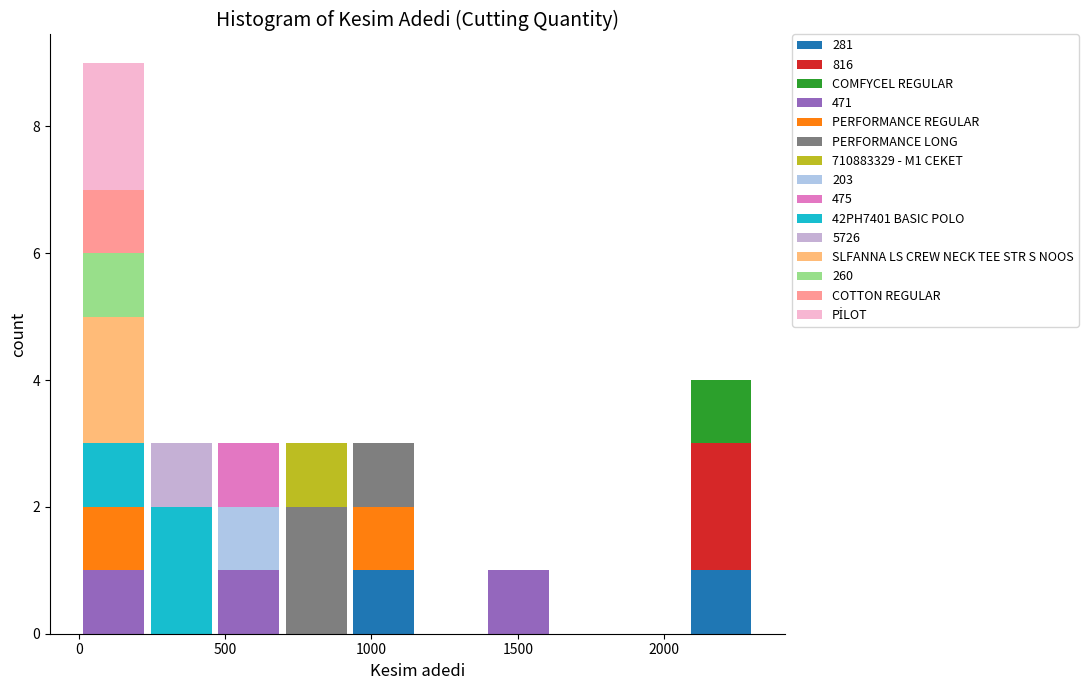

Reading left to right, transcribe this chart: for each stacked bar, give the range it covers on the x-axis and its total height. Neither the bar edges nor the heights are printed on the chart, so give them approximately, as read against the axes.

0 to 250: 9
250 to 450: 3
450 to 700: 3
700 to 950: 3
950 to 1150: 3
1150 to 1400: 0
1400 to 1600: 1
1600 to 1850: 0
1850 to 2100: 0
2100 to 2300: 4